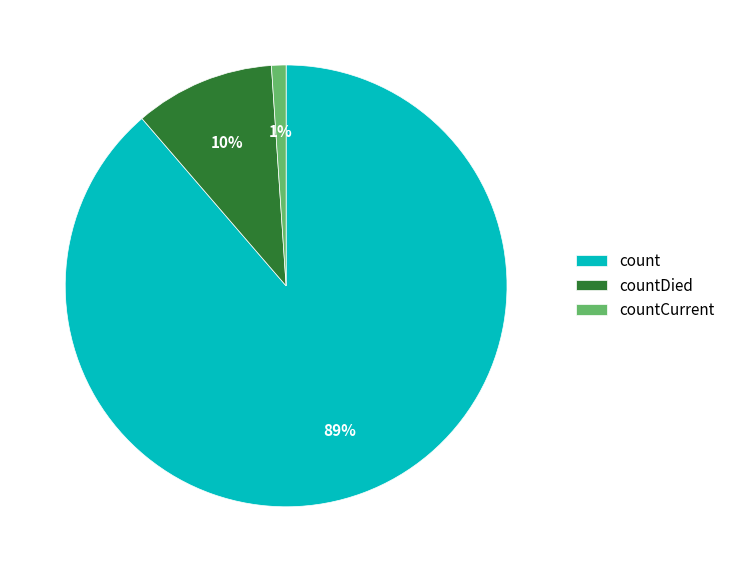

What is the largest slice in the pie chart?

count